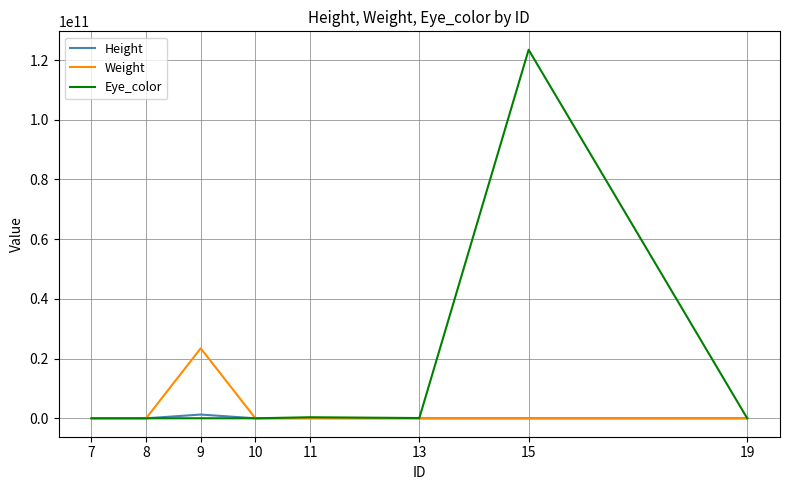

Which series has the widest spread of values?

Eye_color